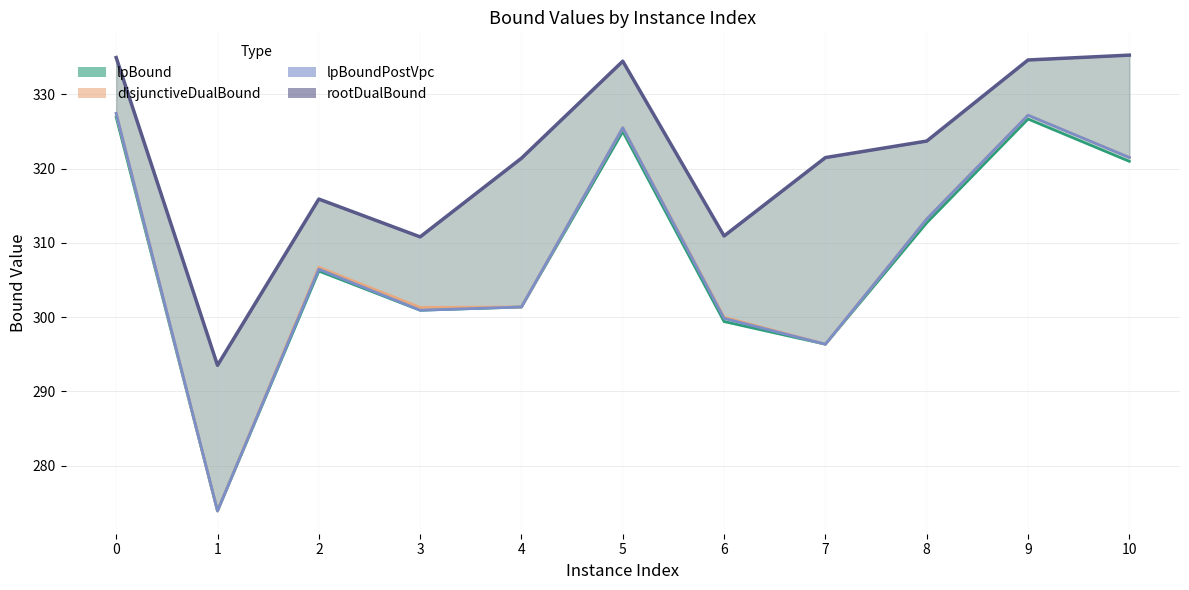

True or false: rootDualBound has more than 0 interior local peaks.

True